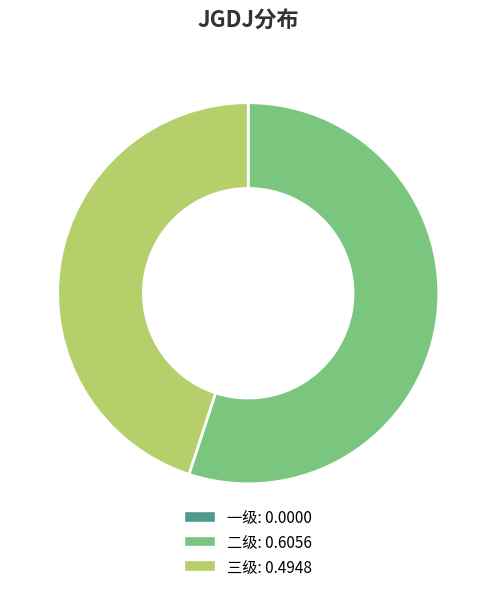

Is it true that 三级 is 45% of the pie?

True